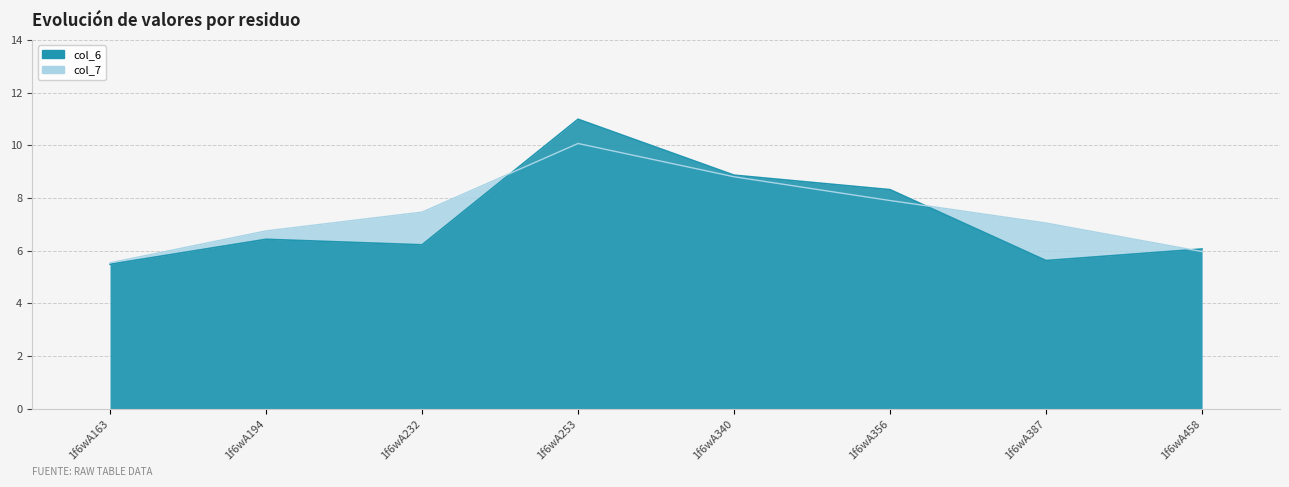

What are all the series names shown in the legend?

col_6, col_7